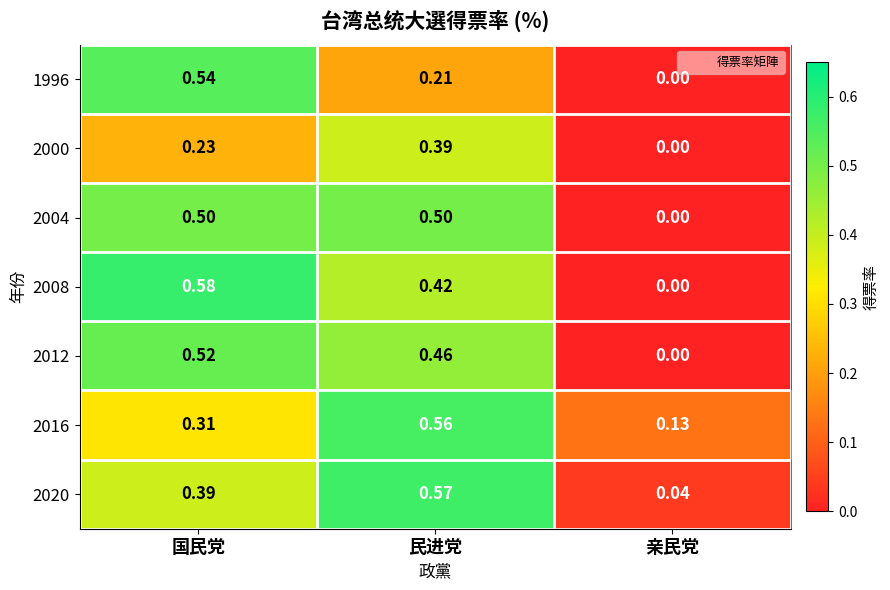

At how many categories does at least one series exceed 0?

3